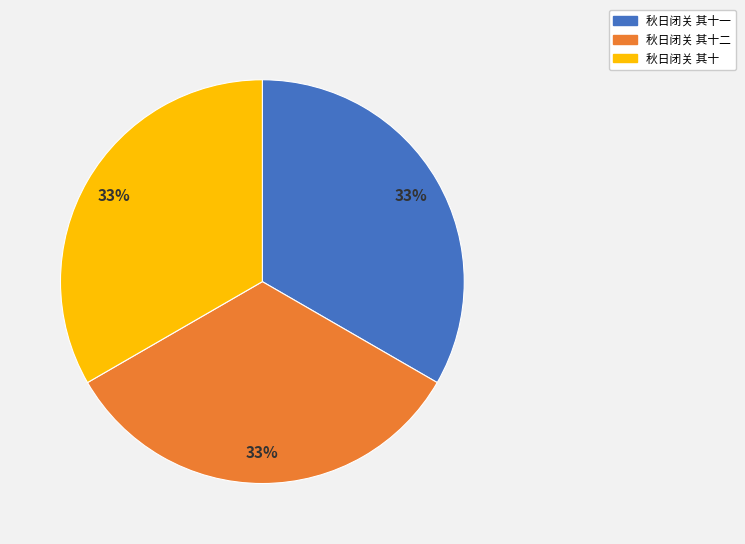

Is there a majority slice in this chart?

No